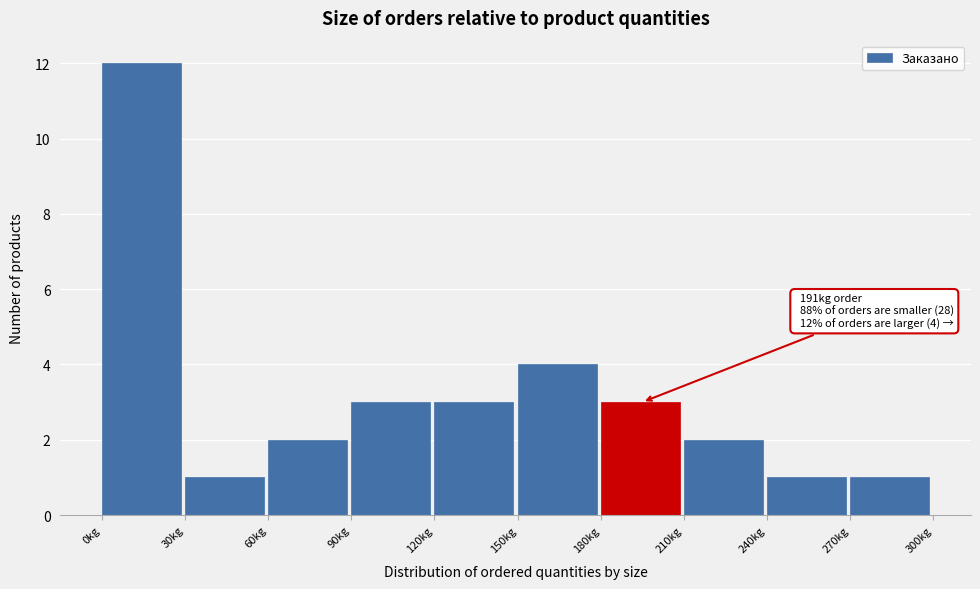

Over which range of the x-axis is the bar tallest?

0 to 30